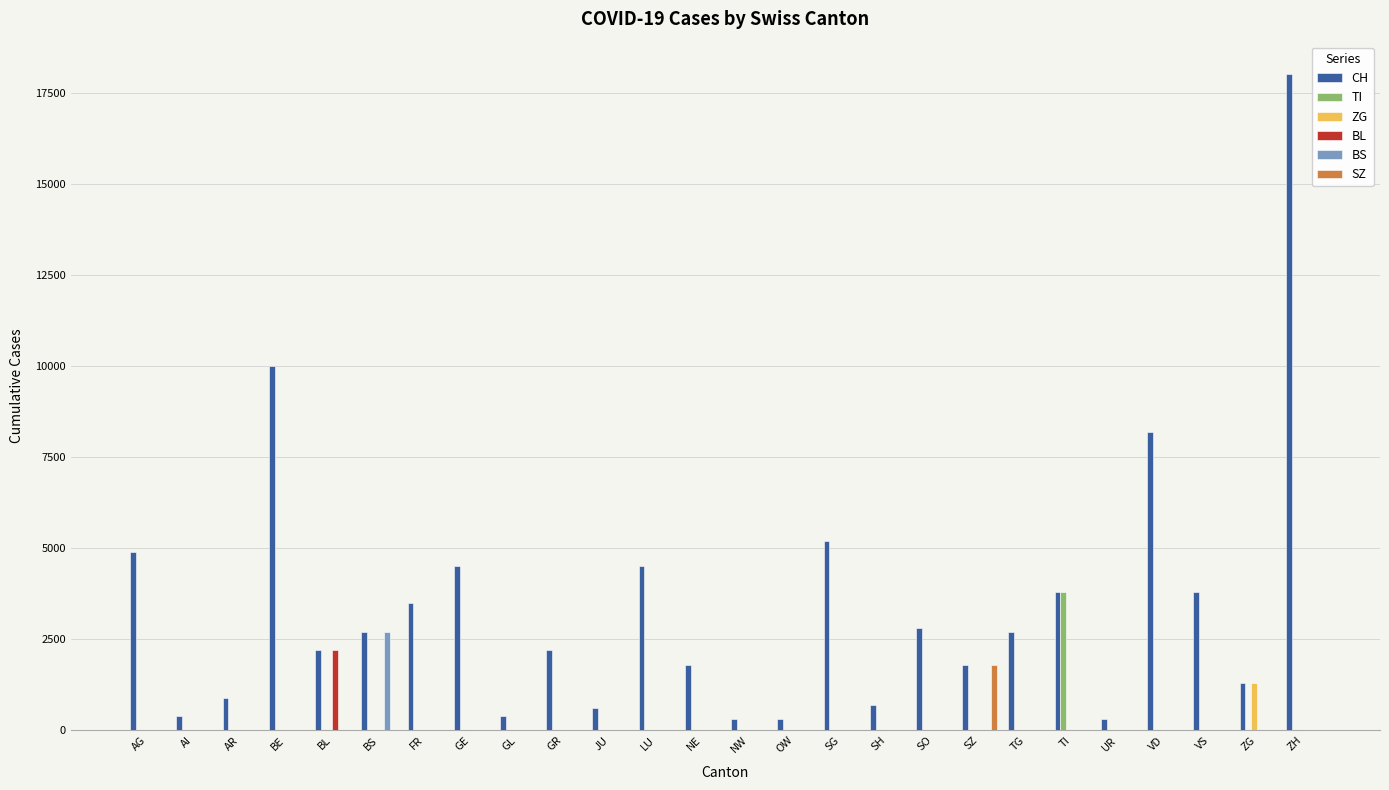

Read the CH value at TG.

2700